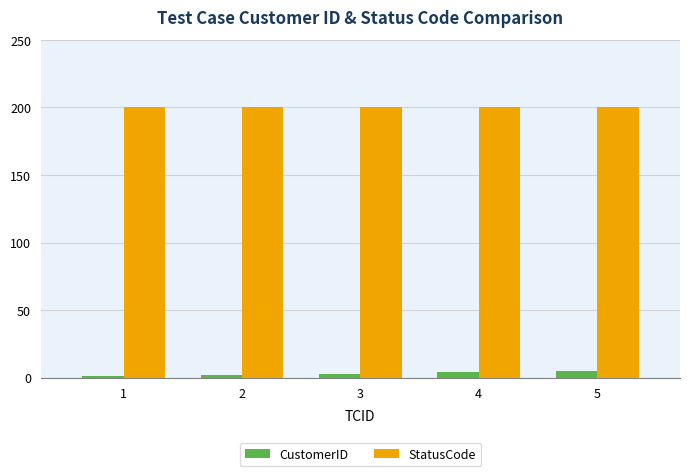

What is the spread (max minus min) of values at 3?

197